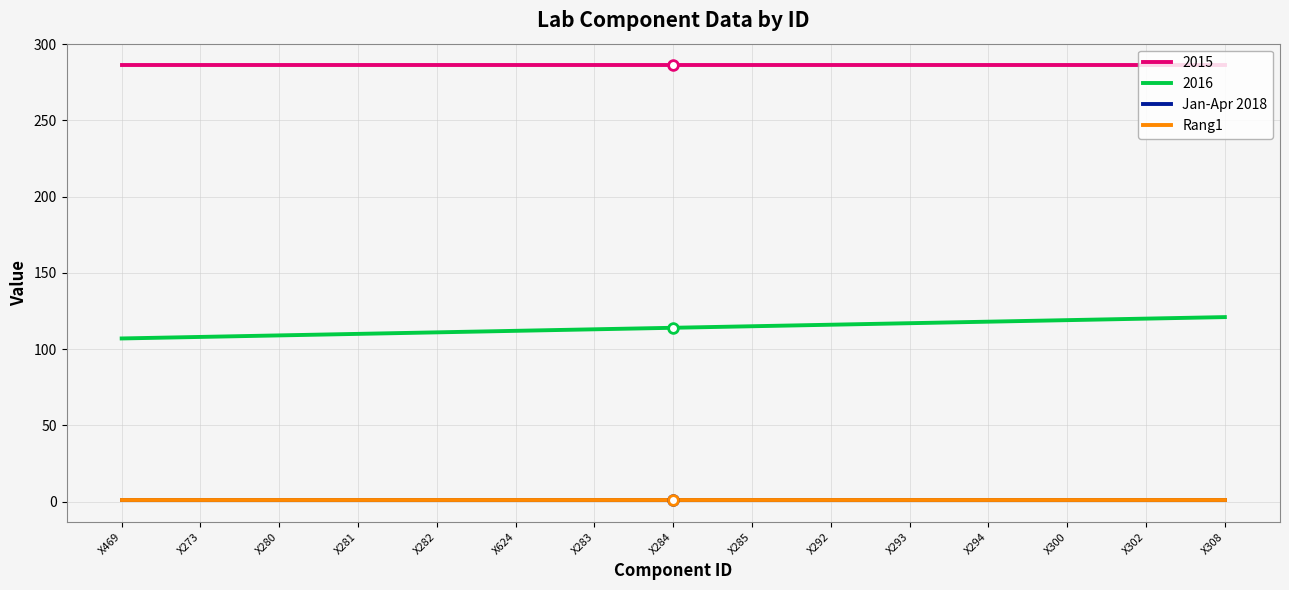

What value does the Jan-Apr 2018 series have at X469?

1